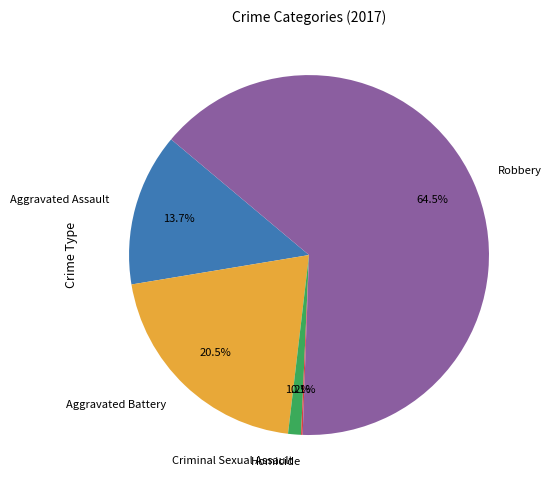

Which category has the biggest portion of the pie?

Robbery